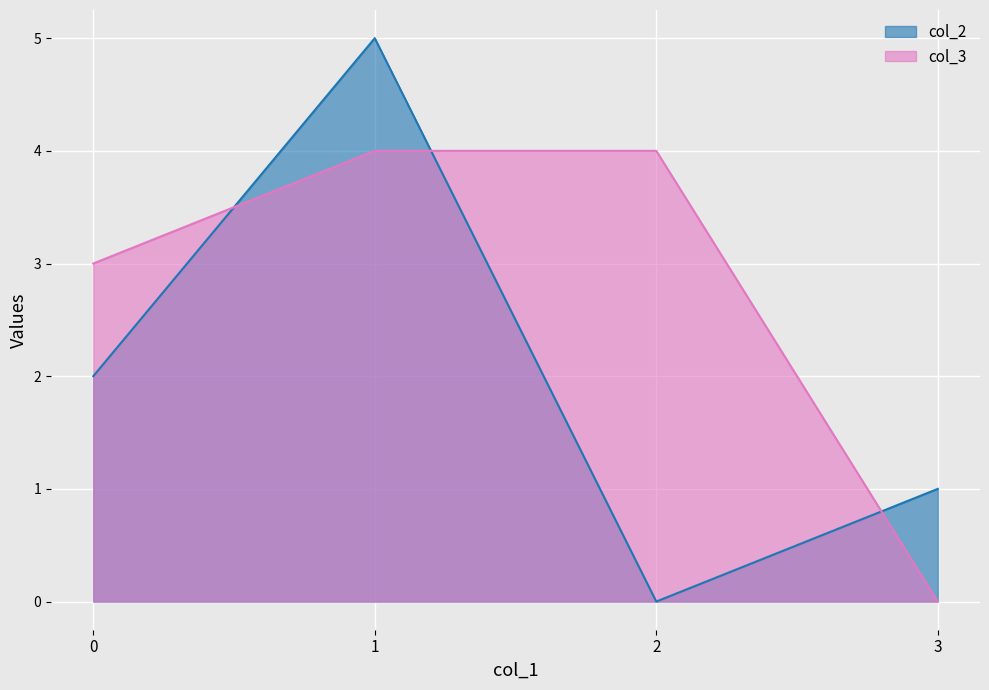

How many data points does each series have?

4